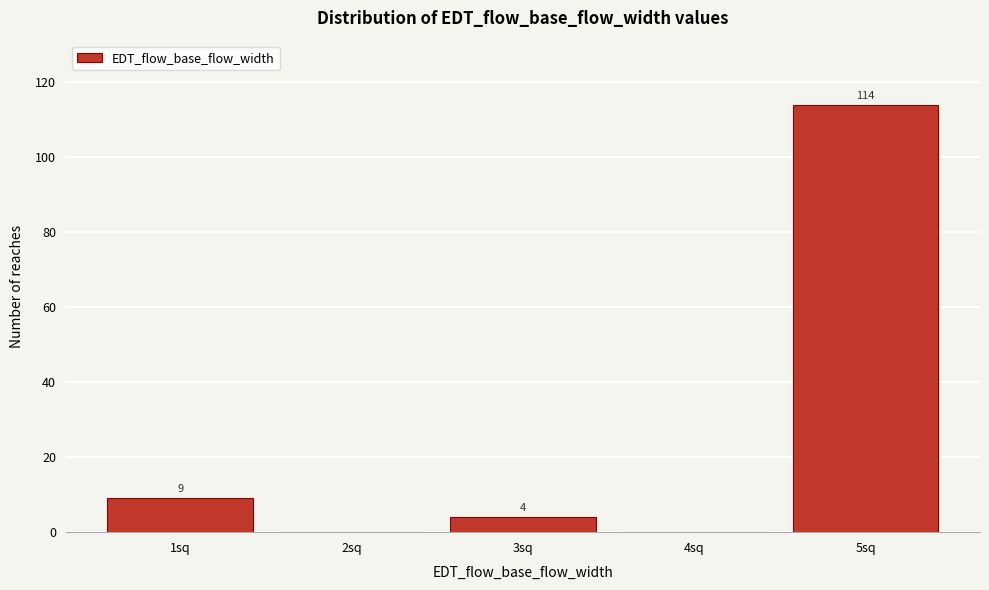

Reading left to right, what are all the values shown in this chart?

1sq=9	2sq=0	3sq=4	4sq=0	5sq=114